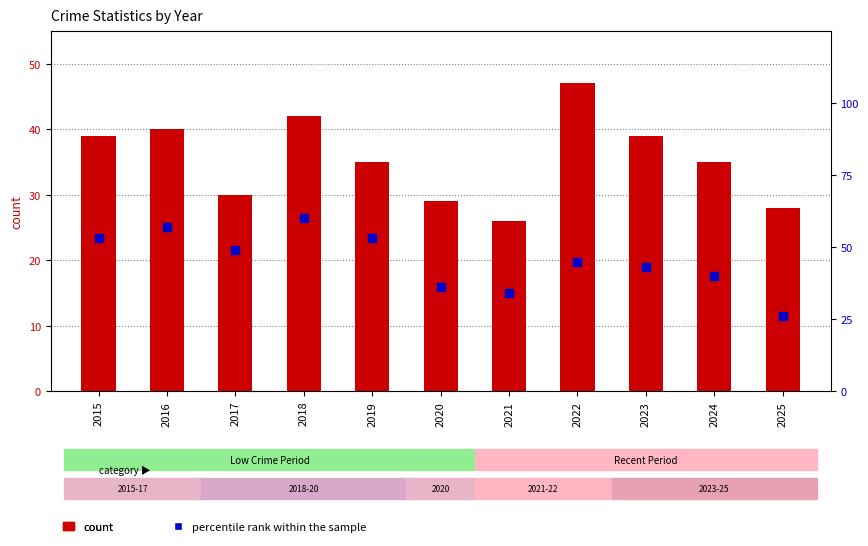

Which series reaches the maximum Y coordinate?

percentile rank within the sample